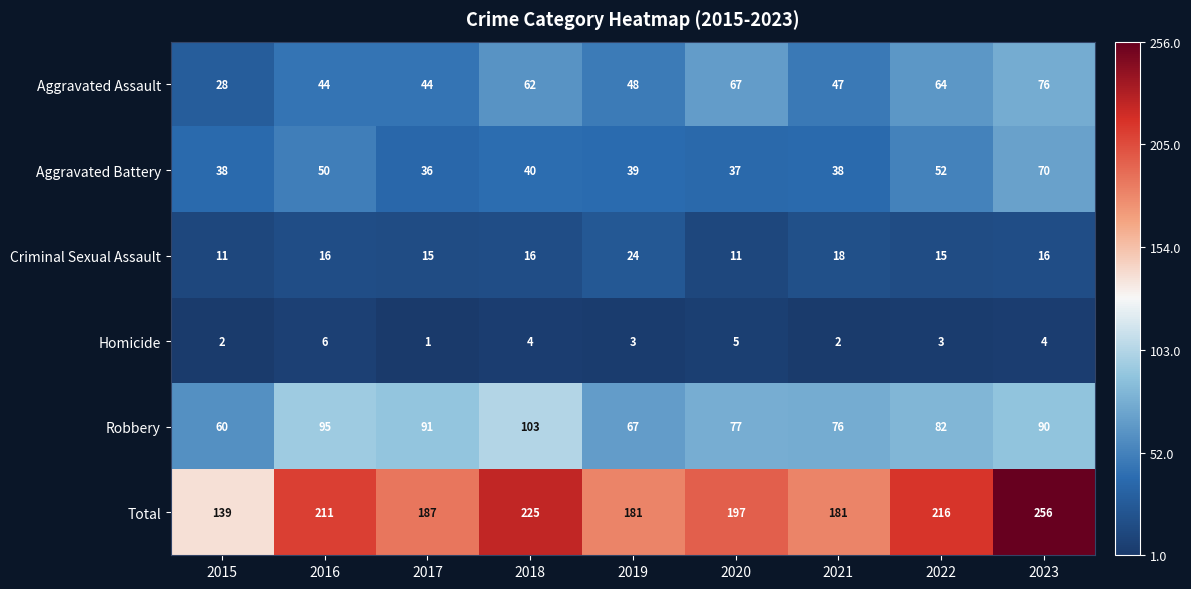

Count the number of data series in this chart.

6